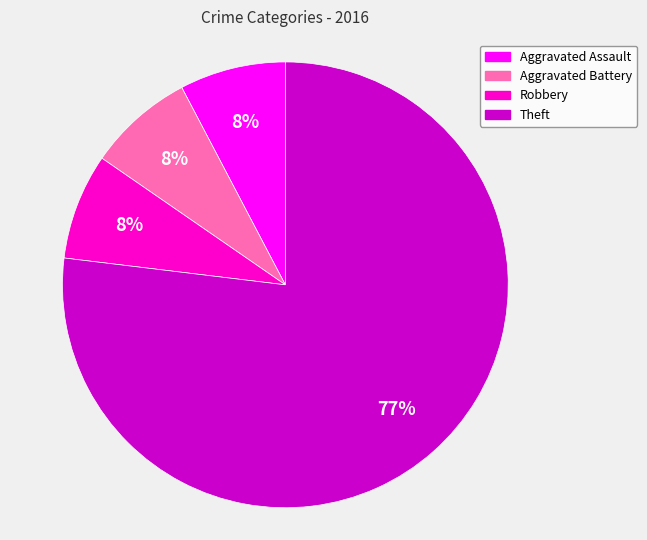

Approximately how many times larger is the value at Aggravated Battery compared to Aggravated Assault?

1.0